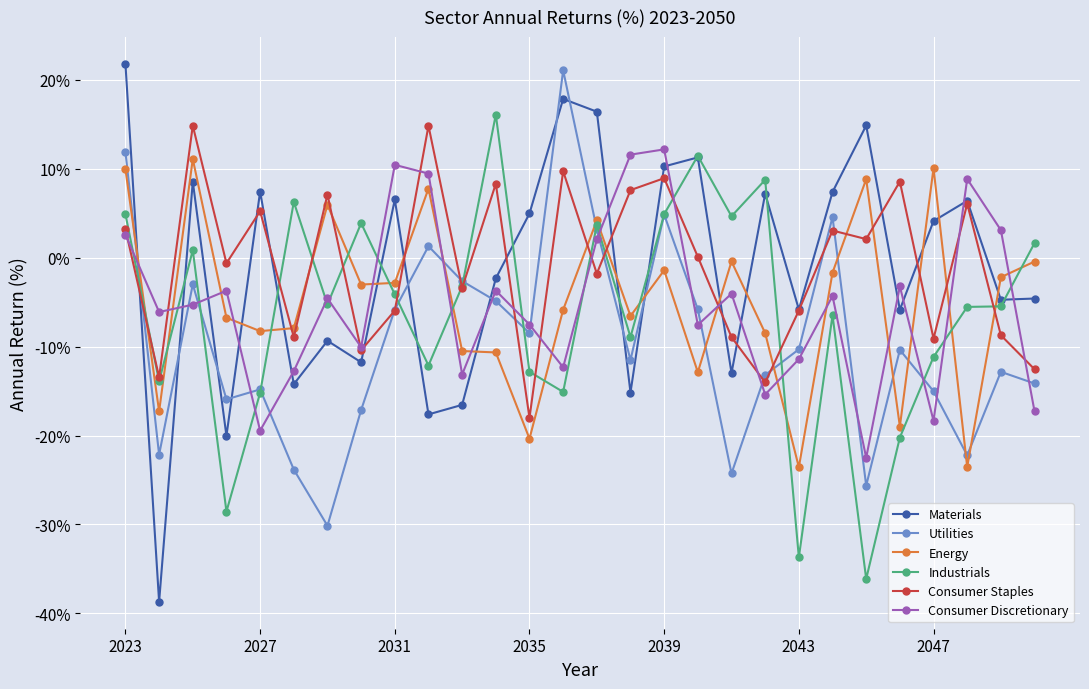

How many interior local peaks does the Consumer Discretionary series have?

9